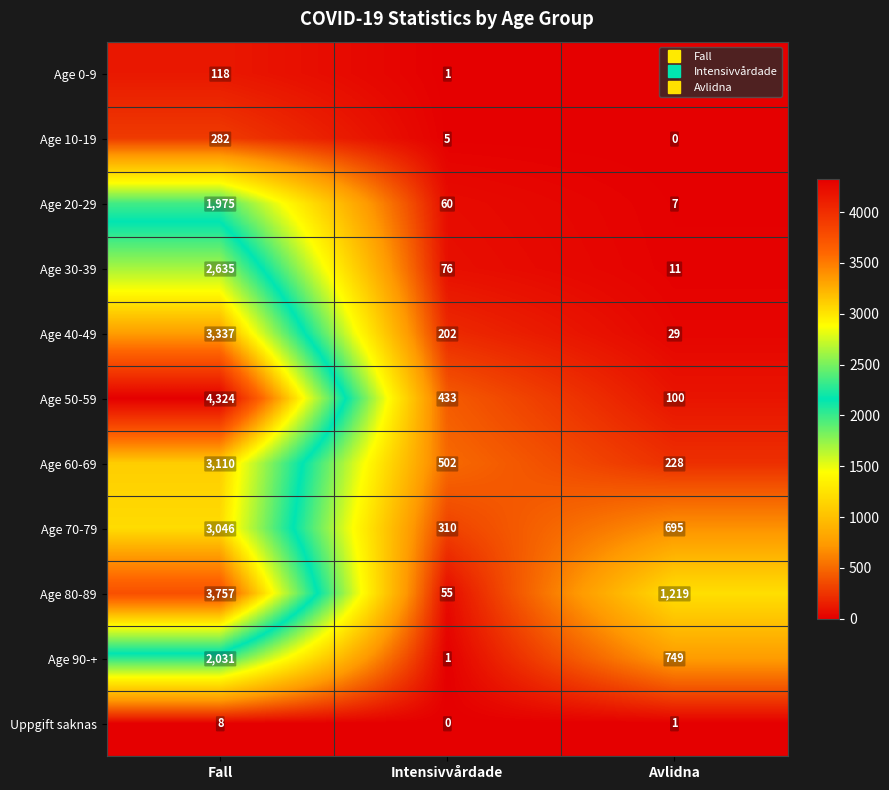

What is the sum of all Age 80-89 values?

5031